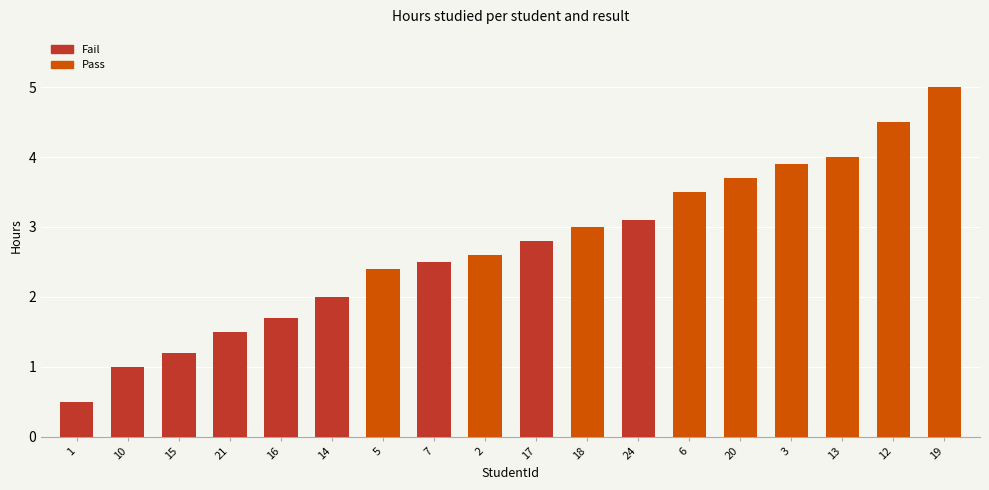

At how many categories does at least one series exceed 1?

16